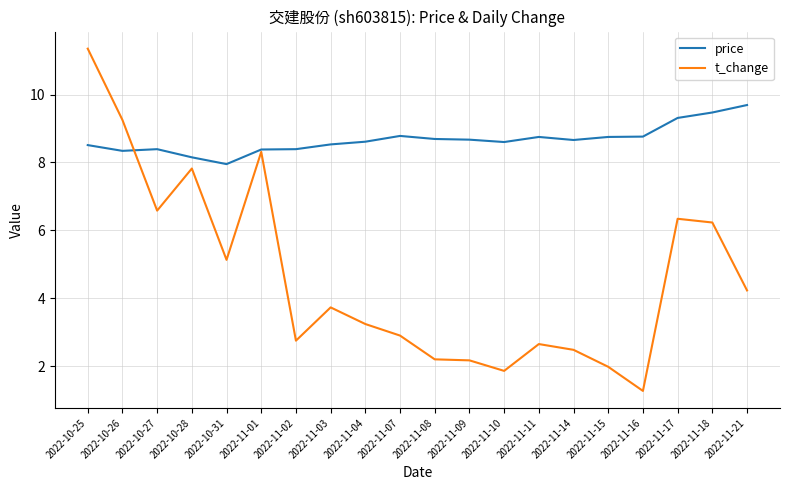

What position from the left is 2022-11-16?

17